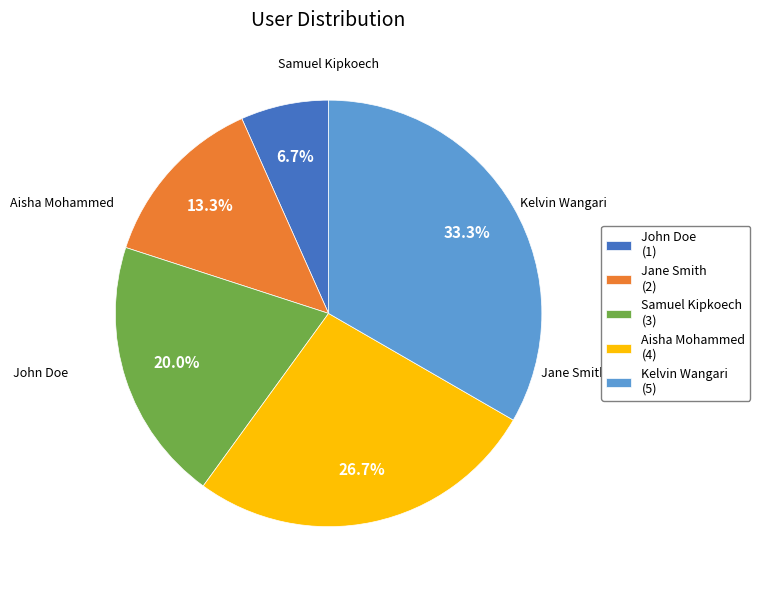

What percentage do Kelvin Wangari and John Doe together represent?

40.0%